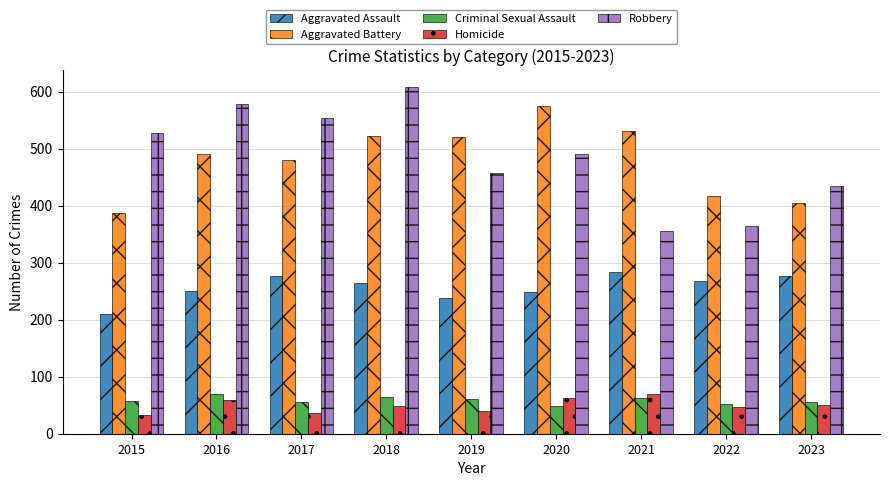

At how many categories does at least one series exceed 227?

9